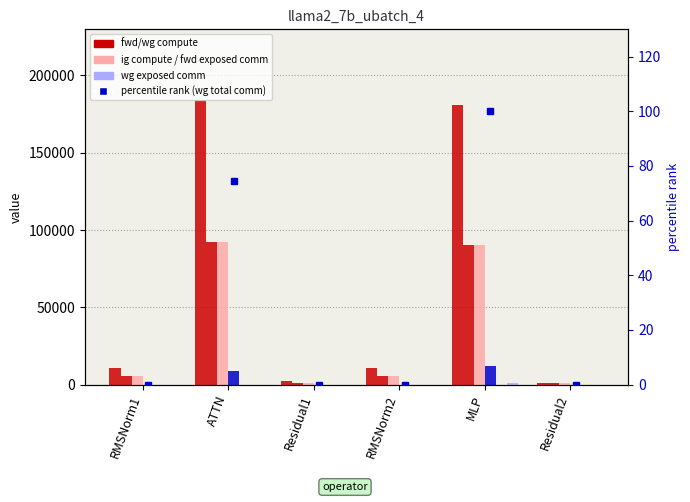

Which category has the highest value across all series?

ATTN